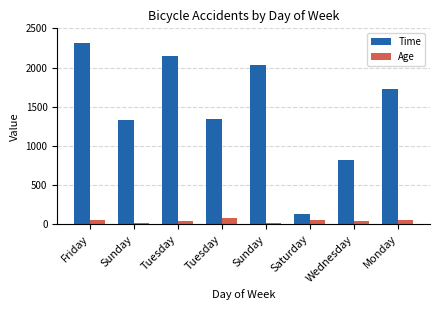

Rank the series by their maximum value, from highest to lowest.

Time, Age